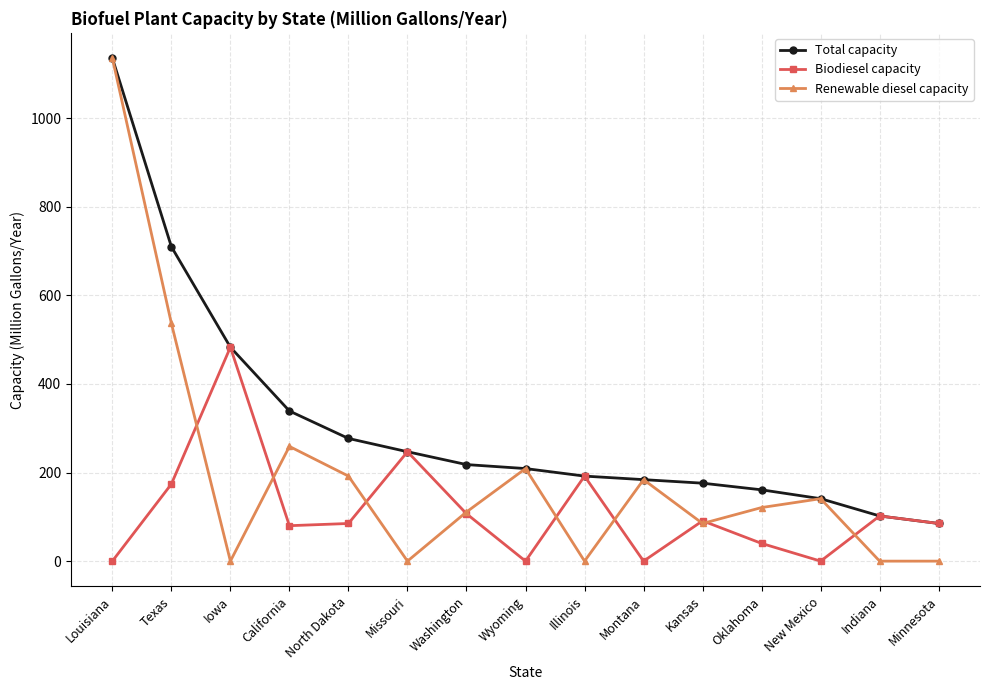

What is the difference between the highest and lowest values at California?

259